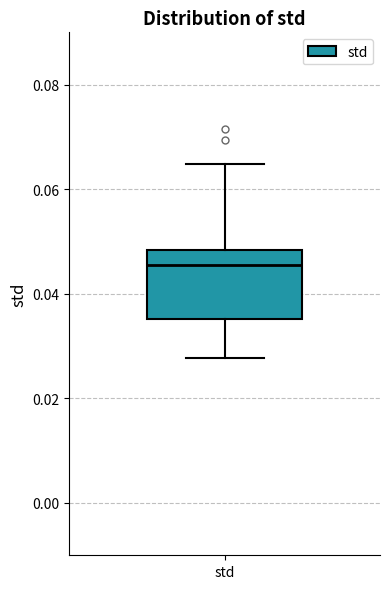

Where does the upper whisker of the box for std end on the y-axis? The values are not printed on the chart, so give them approximately, as read against the axis.

0.064